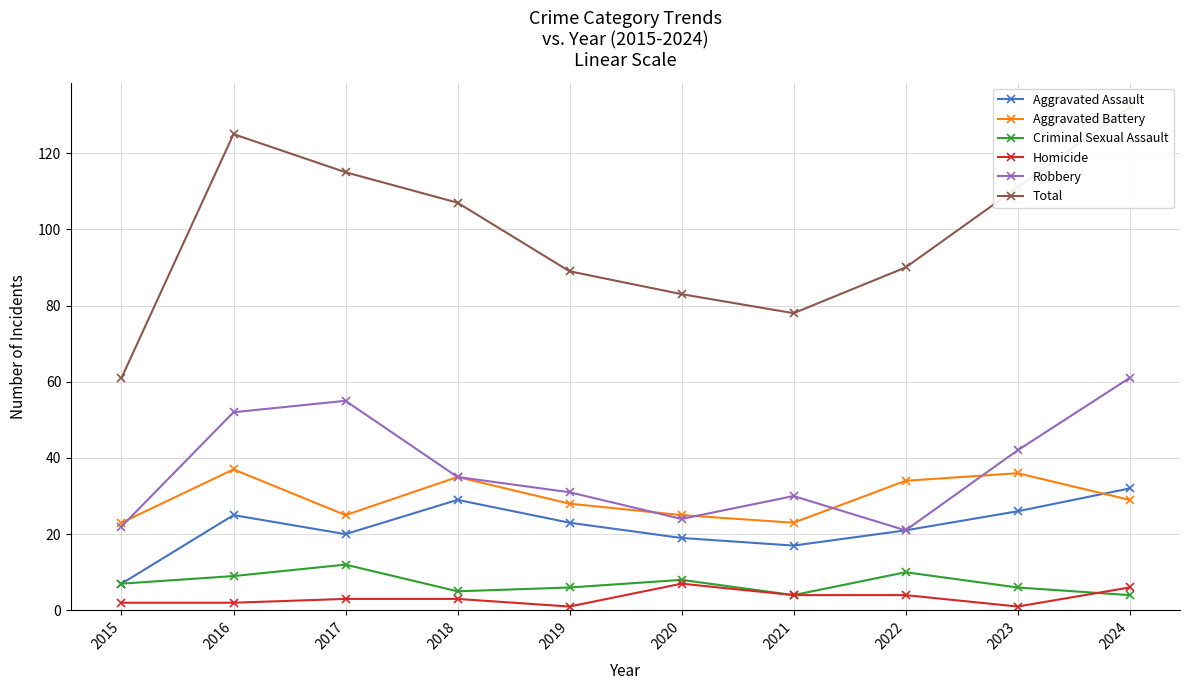

Is this an area chart (filled region under the line)?

No